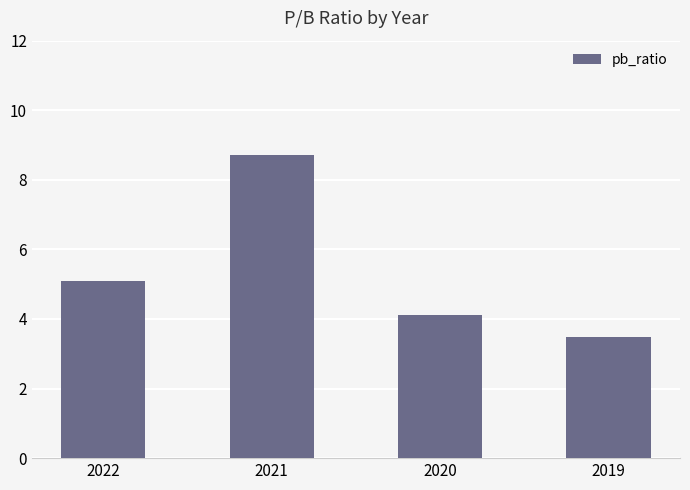

What is the average value?

5.3